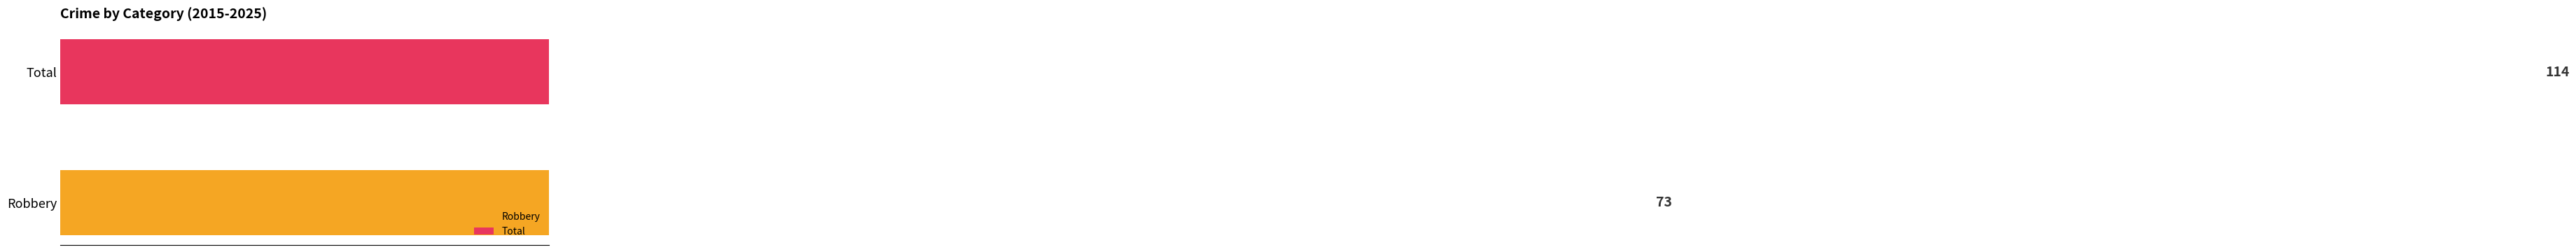

Which series changed the most between 2016 and 2025?

Total